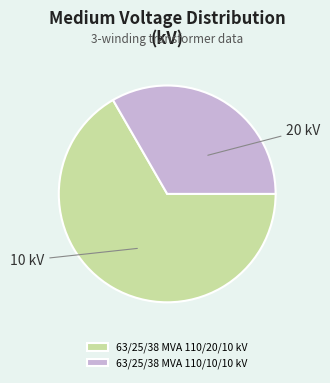

Is it true that 63/25/38 MVA 110/10/10 kV is 33% of the pie?

True